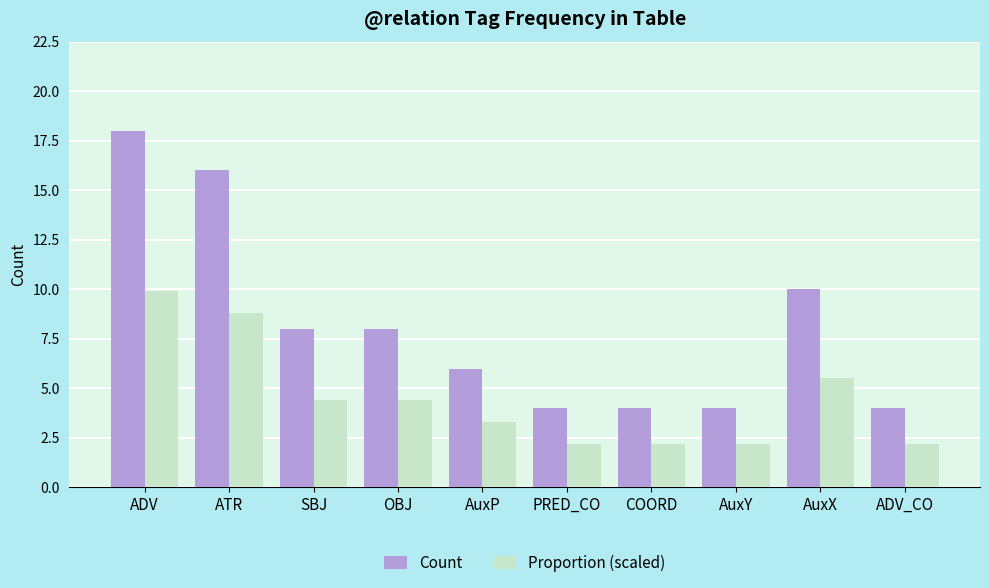

Reading left to right, transcribe all the data shown in this chart.

Count: ADV=18.0	ATR=16.0	SBJ=8.0	OBJ=8.0	AuxP=6.0	PRED_CO=4.0	COORD=4.0	AuxY=4.0	AuxX=10.0	ADV_CO=4.0
Proportion (scaled): ADV=9.9	ATR=8.8	SBJ=4.4	OBJ=4.4	AuxP=3.3	PRED_CO=2.2	COORD=2.2	AuxY=2.2	AuxX=5.5	ADV_CO=2.2